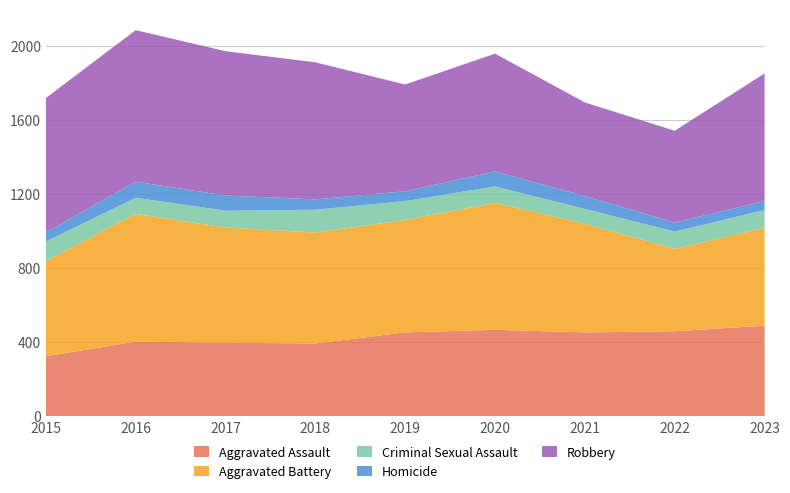

Reading left to right, list all the values displayed in this chart.

Aggravated Assault: 2015=323	2016=402	2017=396	2018=392	2019=452	2020=466	2021=452	2022=458	2023=488
Aggravated Battery: 2015=515	2016=691	2017=623	2018=600	2019=608	2020=686	2021=587	2022=446	2023=529
Criminal Sexual Assault: 2015=105	2016=87	2017=91	2018=123	2019=102	2020=89	2021=81	2022=93	2023=97
Homicide: 2015=50	2016=87	2017=82	2018=56	2019=53	2020=81	2021=69	2022=49	2023=48
Robbery: 2015=726	2016=819	2017=780	2018=741	2019=577	2020=637	2021=506	2022=496	2023=690